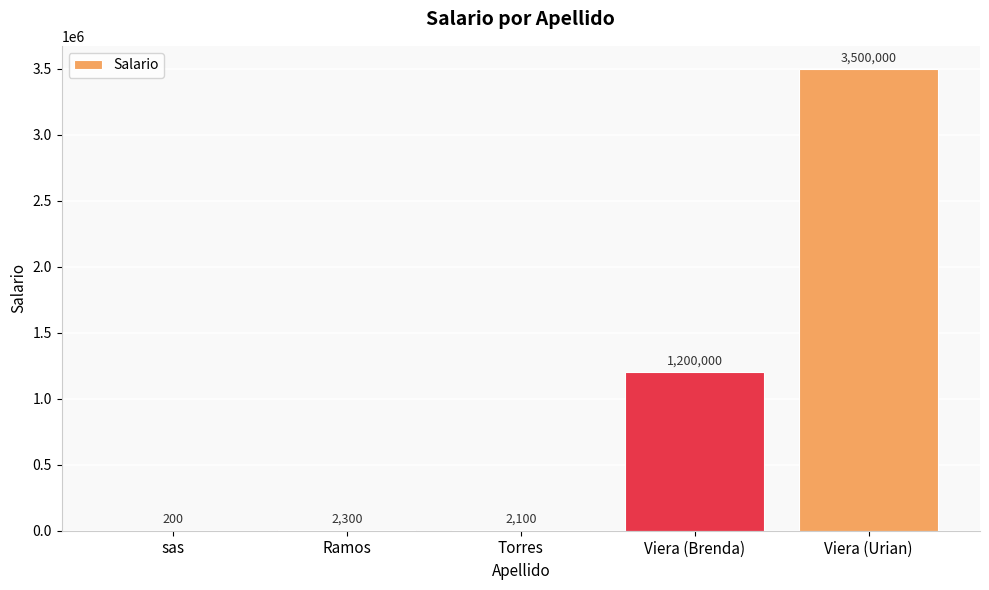

Are the bars horizontal?

No